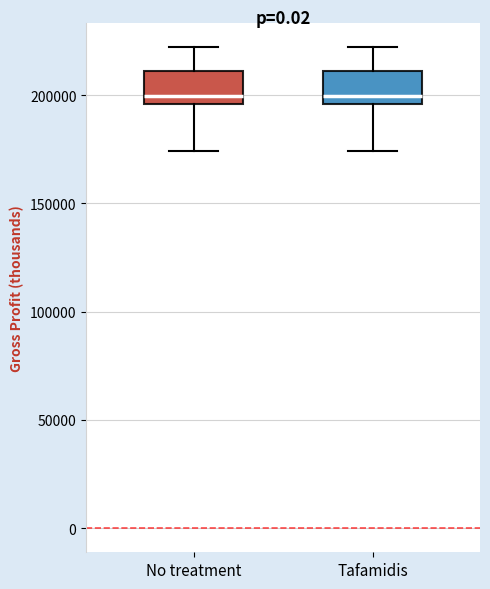

Where is the lower edge of the box for No treatment on the y-axis? The values are not printed on the chart, so give them approximately, as read against the axis.

195000